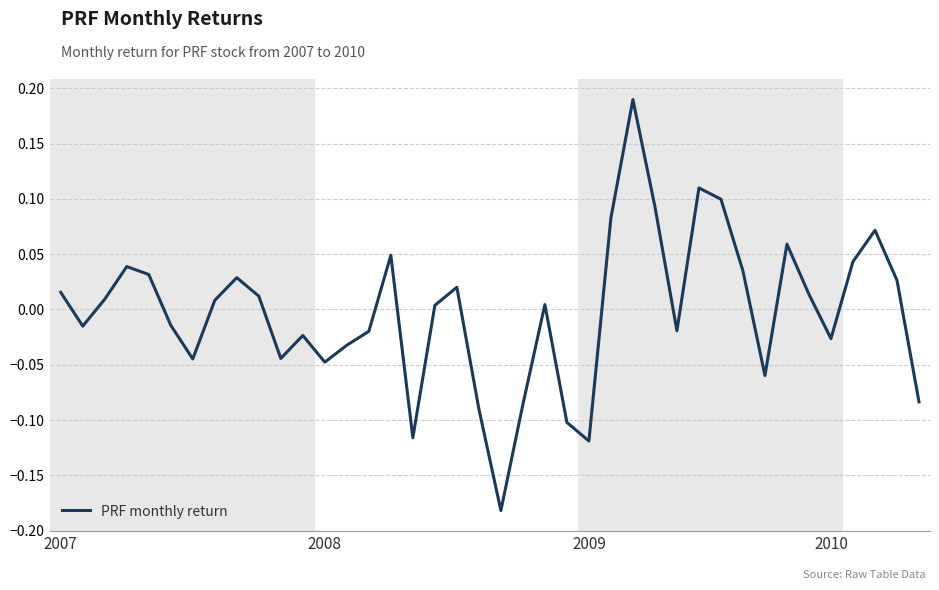

Does the chart display data point markers on the line(s)?

No